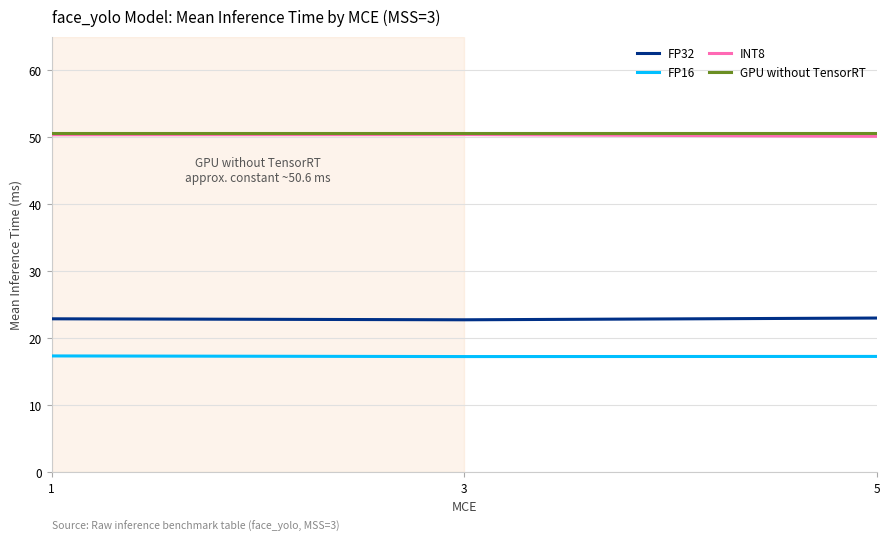

Is it true that FP32 equals 30.4 at 3?

False